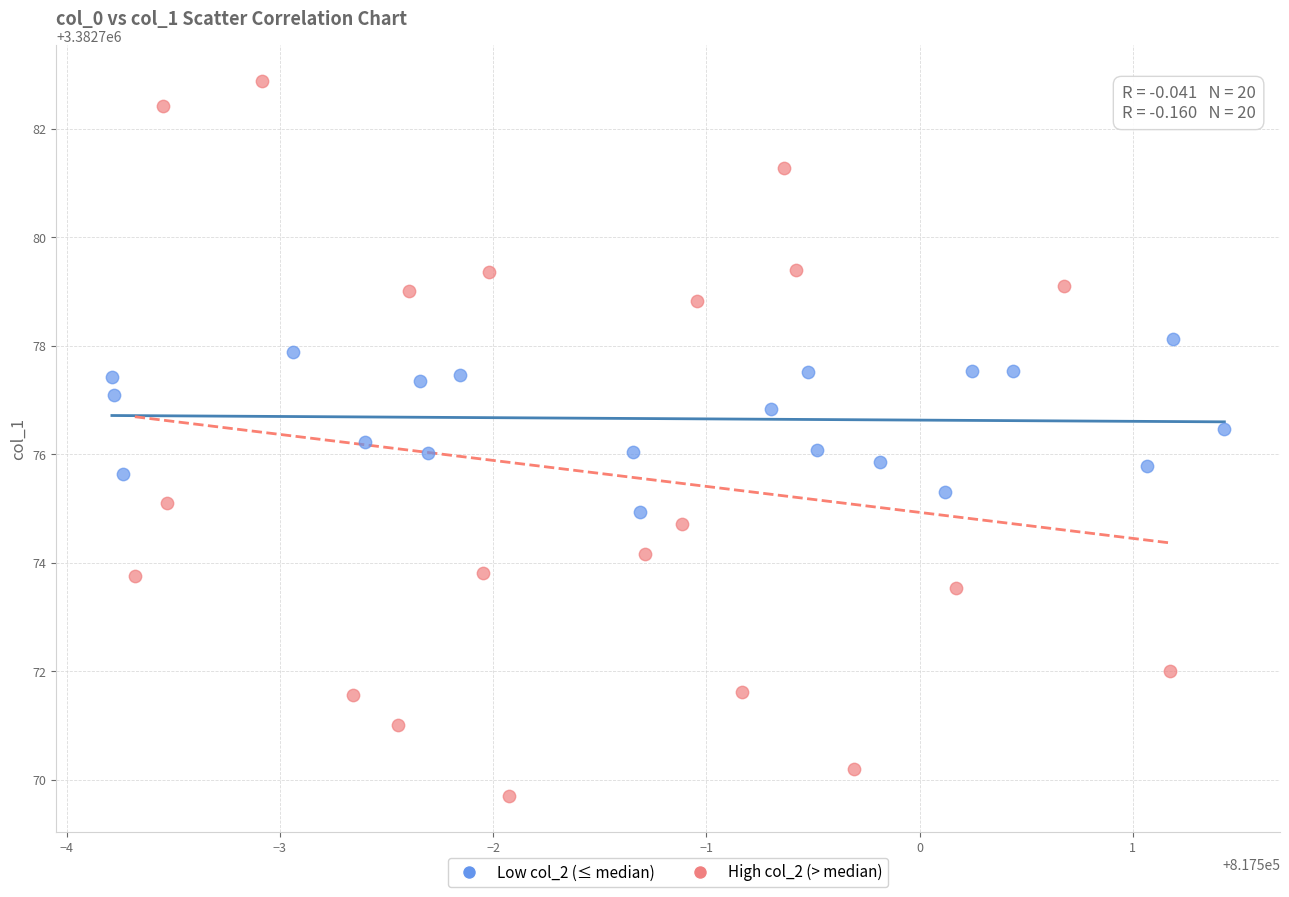

Which series reaches the minimum Y coordinate?

High col_2 (> median)